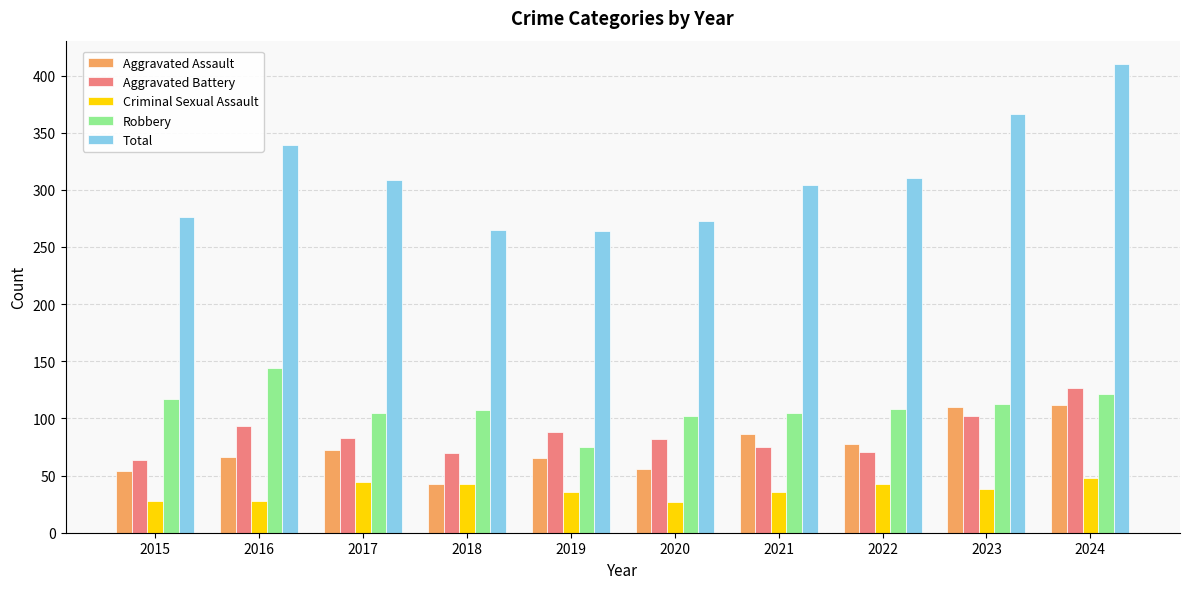

Which series has the largest total across all categories?

Total